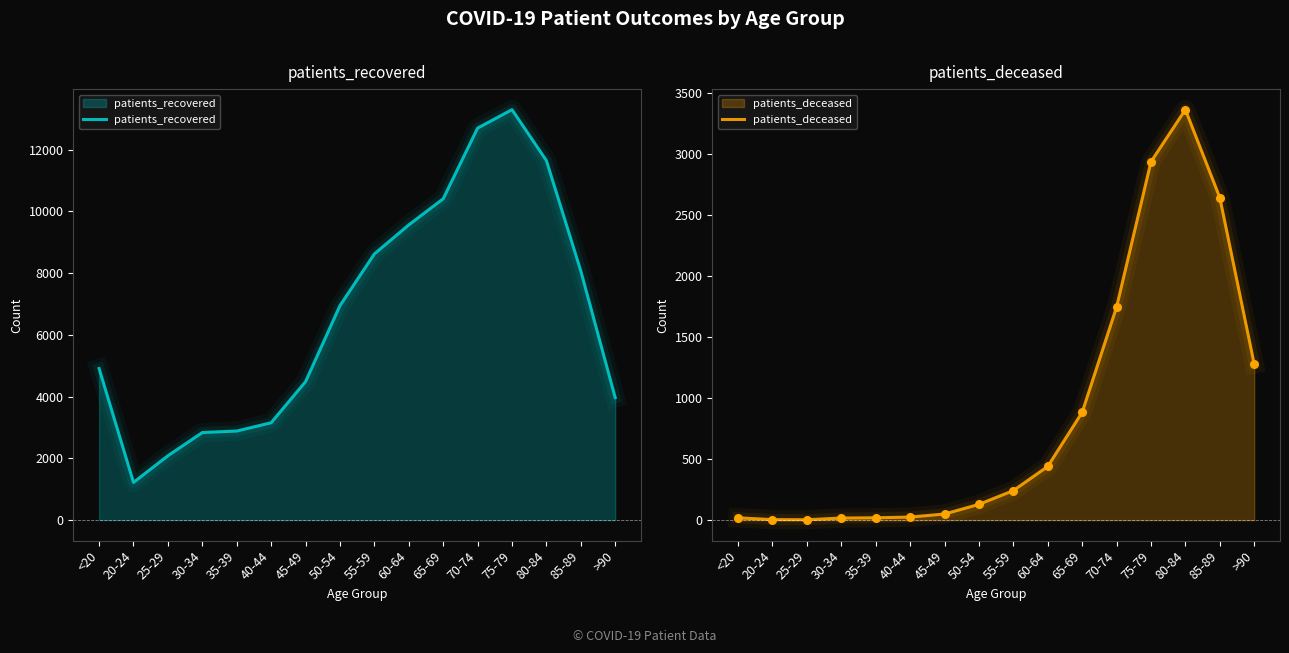

Is the value of patients_recovered at 80-84 greater than the value of patients_deceased at 85-89?

Yes